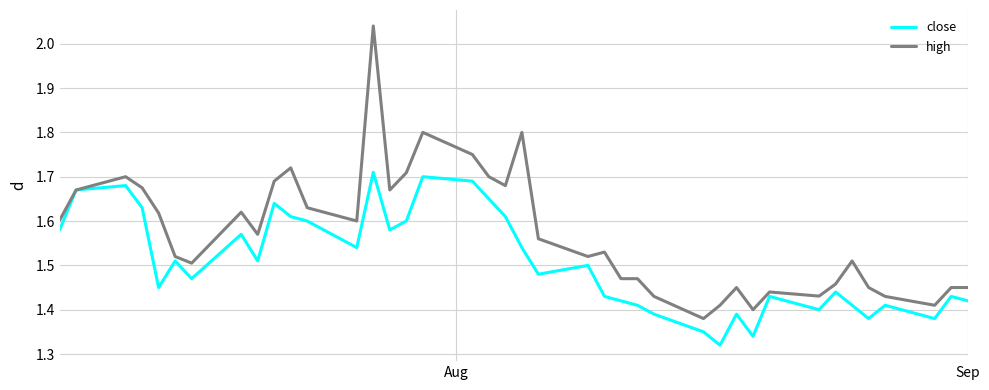

Which series has the widest spread of values?

high